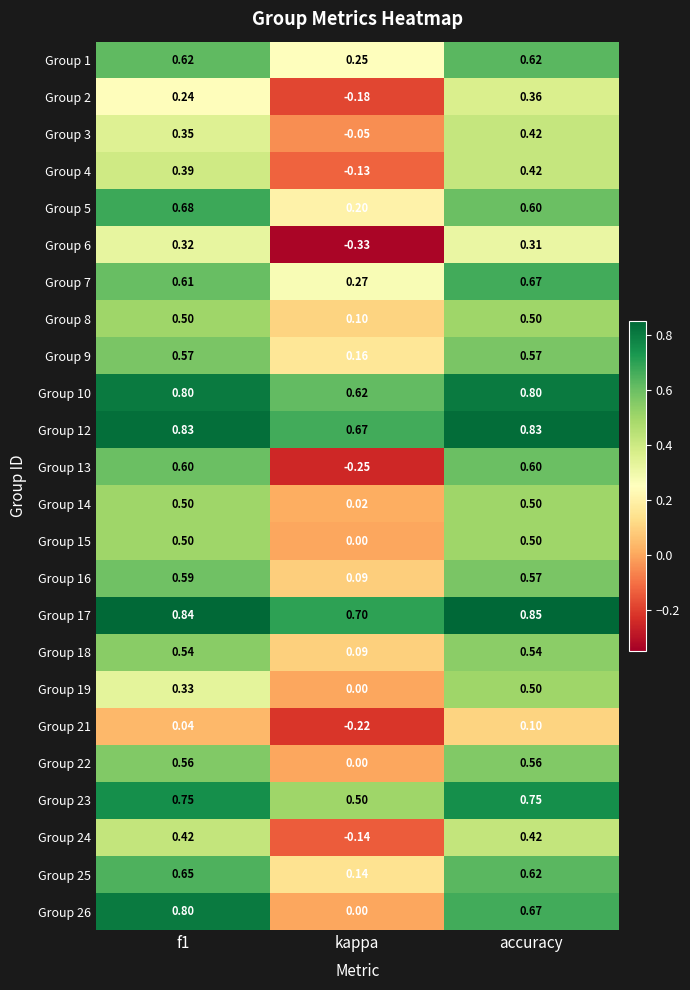

Which series has the largest range (max minus min)?

Group 13